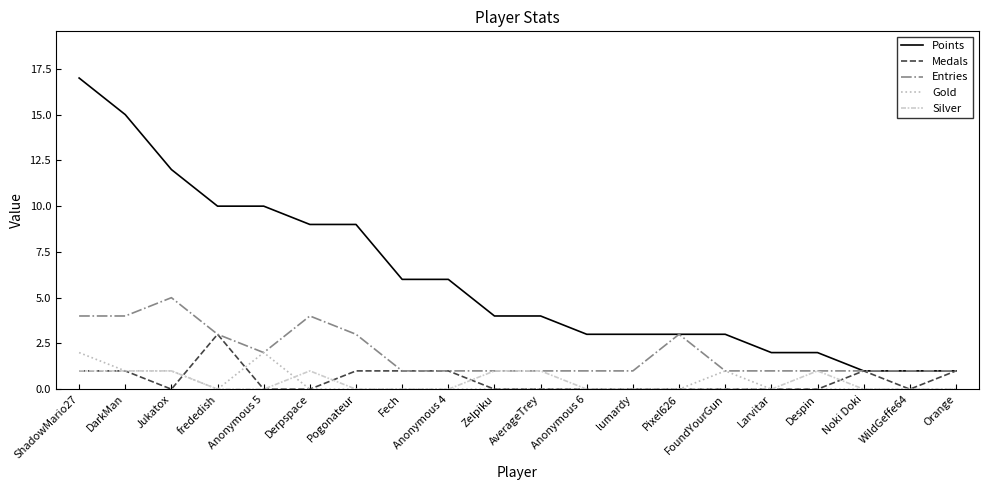

How many lines are shown in the chart?

5